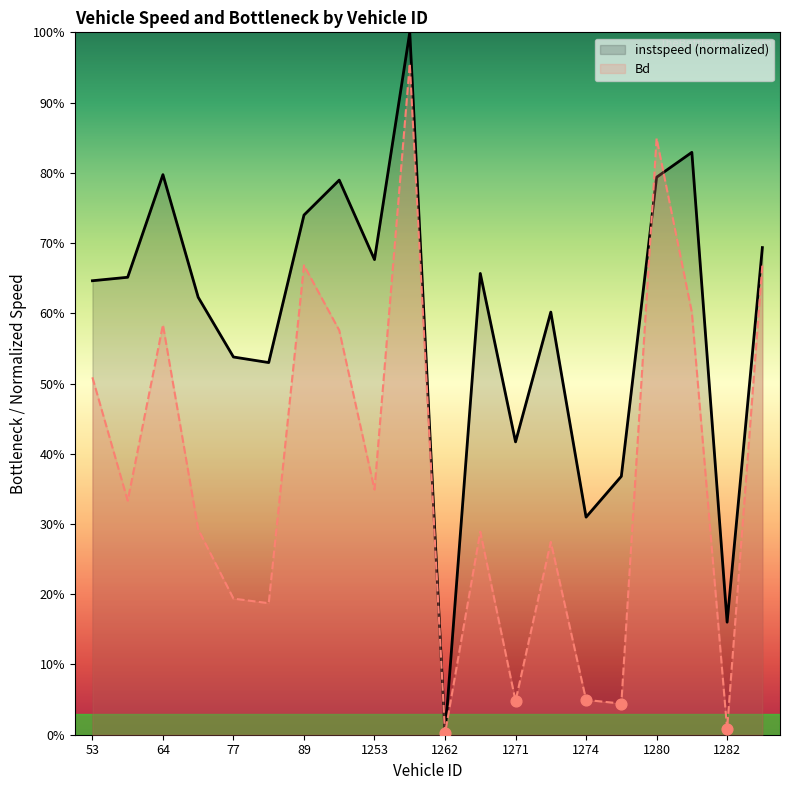

What are all the series names shown in the legend?

instspeed (normalized), Bd